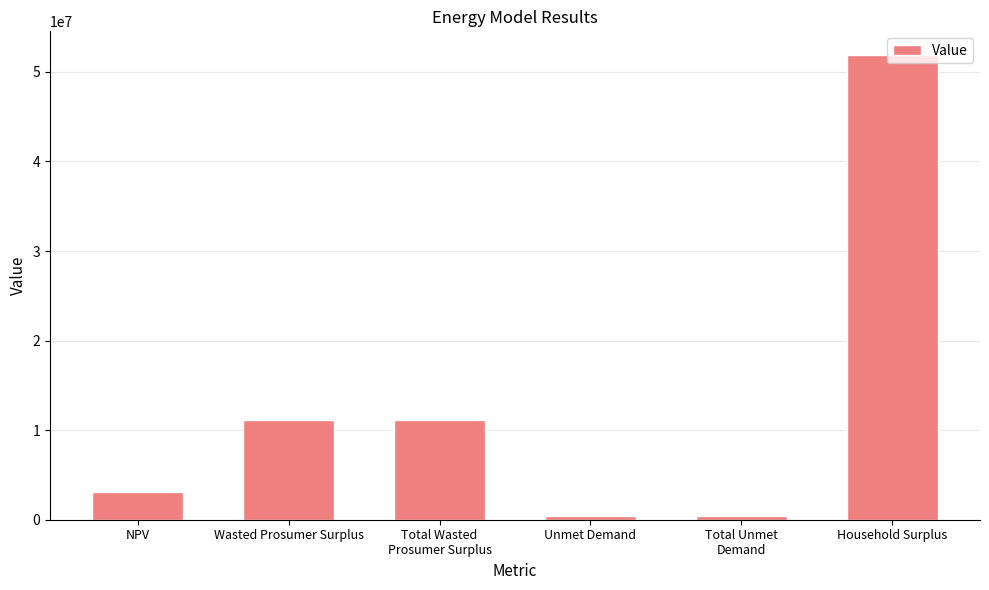

What is the smallest value displayed?

433763.8